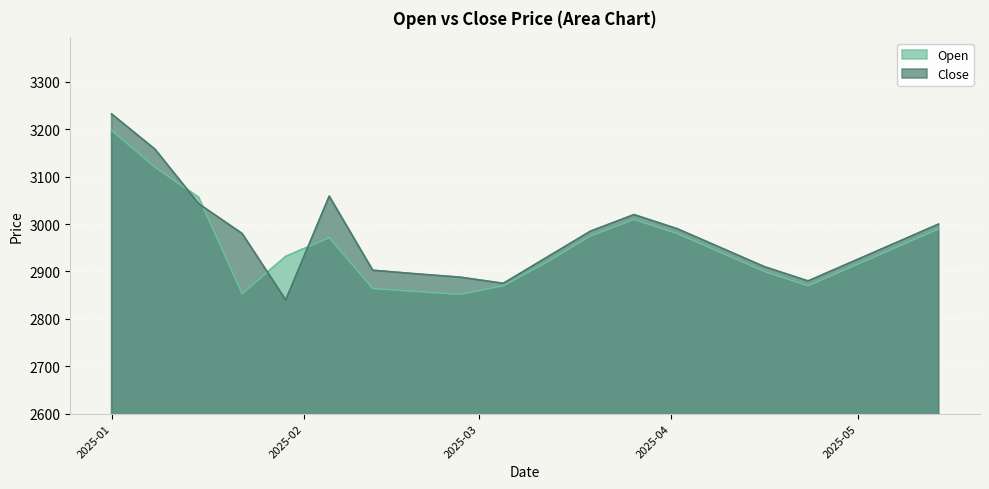

Which series changed the most between 2025-01-15 and 2025-03-05?

Open